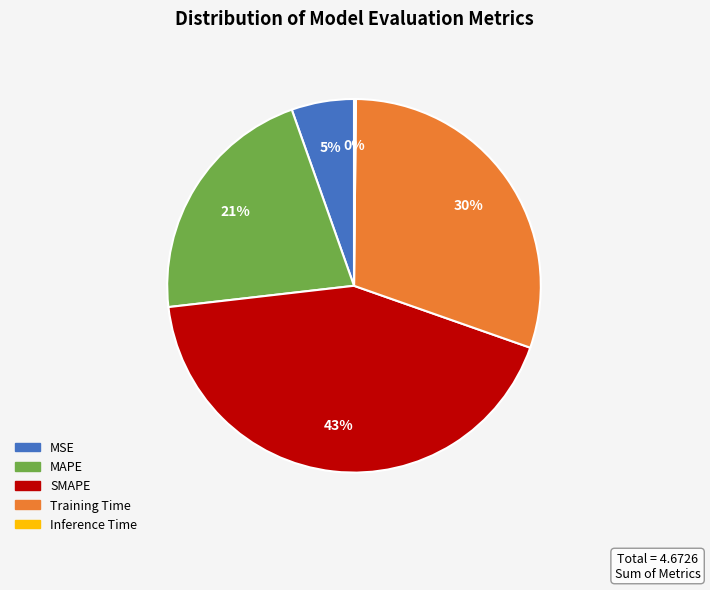

Approximately how many times larger is the value at Training Time compared to SMAPE?

0.7